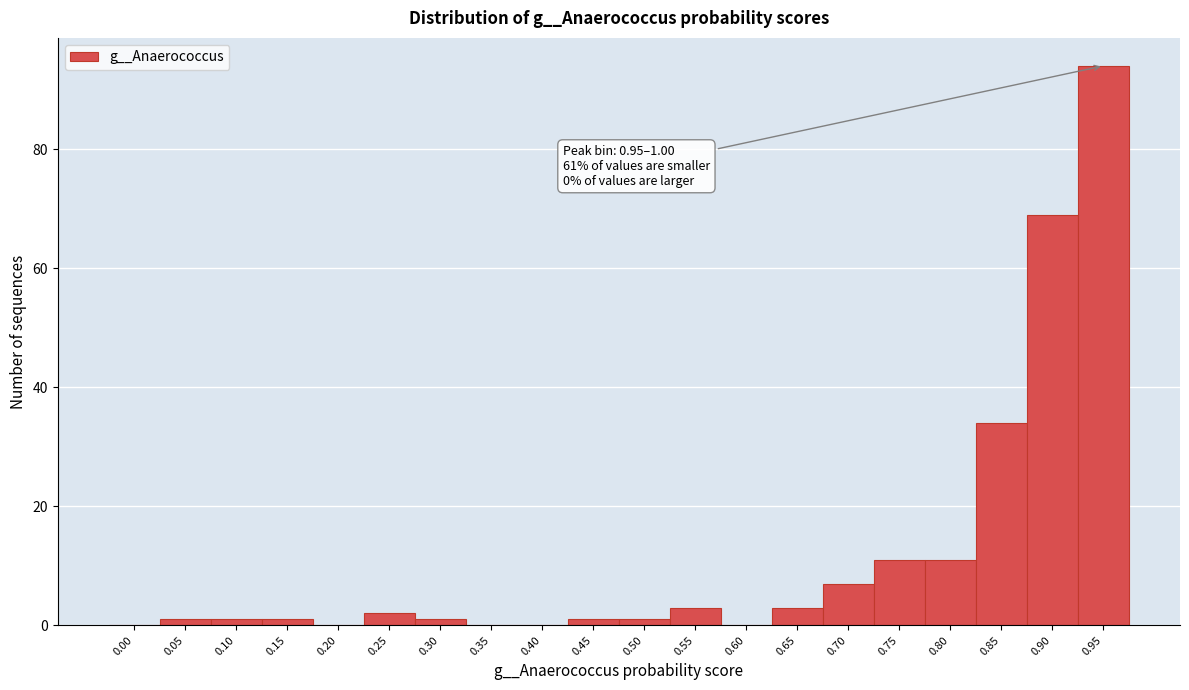

Reading left to right, what are all the values shown in this chart?

0.00=0	0.05=1	0.10=1	0.15=1	0.20=0	0.25=2	0.30=1	0.35=0	0.40=0	0.45=1	0.50=1	0.55=3	0.60=0	0.65=3	0.70=7	0.75=11	0.80=11	0.85=34	0.90=69	0.95=94